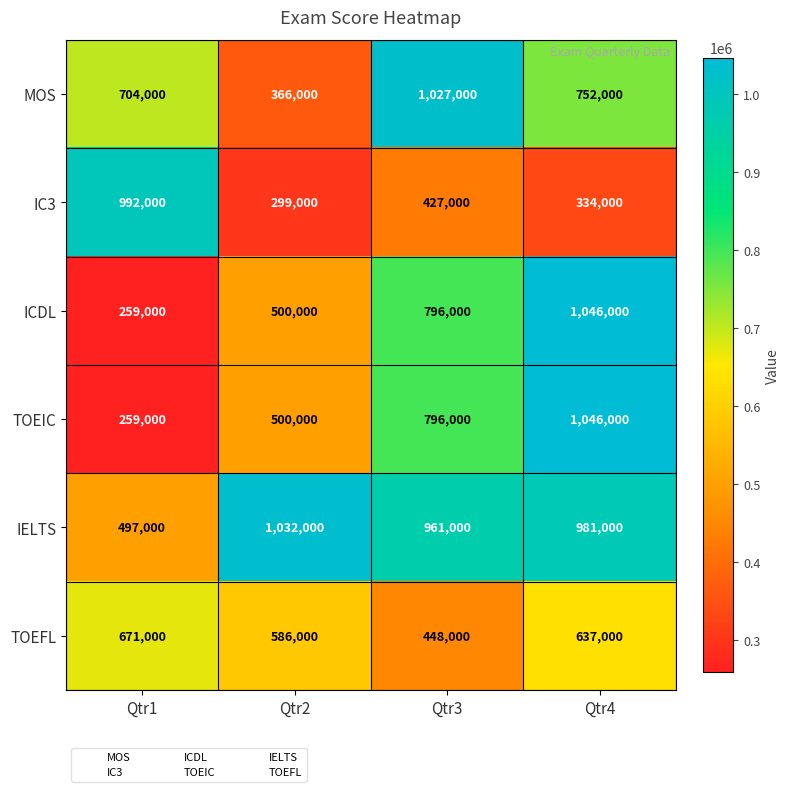

Count the number of data series in this chart.

6